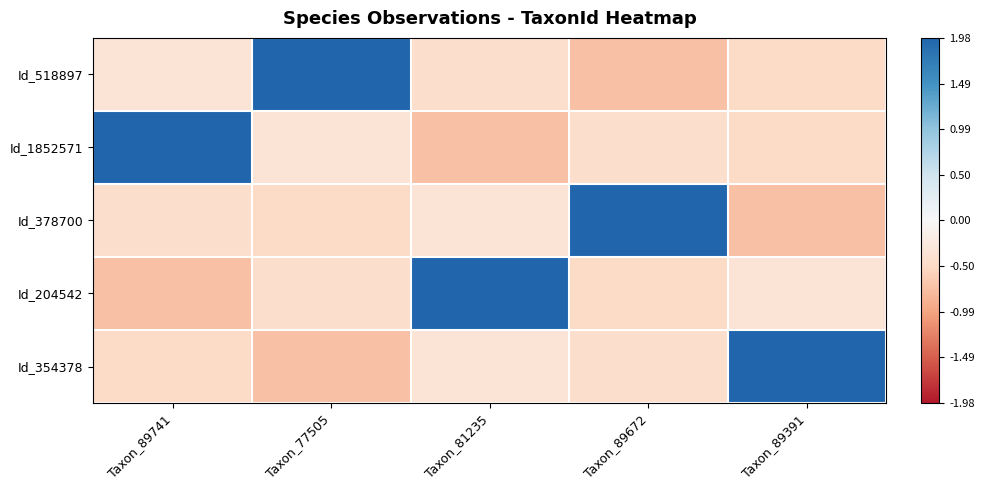

Reading left to right, extract all data points from this chart.

Id_518897: Taxon_89741=-0.3	Taxon_77505=2.0	Taxon_81235=-0.4	Taxon_89672=-0.7	Taxon_89391=-0.5
Id_1852571: Taxon_89741=2.0	Taxon_77505=-0.3	Taxon_81235=-0.7	Taxon_89672=-0.4	Taxon_89391=-0.5
Id_378700: Taxon_89741=-0.4	Taxon_77505=-0.5	Taxon_81235=-0.3	Taxon_89672=2.0	Taxon_89391=-0.7
Id_204542: Taxon_89741=-0.7	Taxon_77505=-0.4	Taxon_81235=2.0	Taxon_89672=-0.5	Taxon_89391=-0.3
Id_354378: Taxon_89741=-0.5	Taxon_77505=-0.7	Taxon_81235=-0.3	Taxon_89672=-0.4	Taxon_89391=2.0